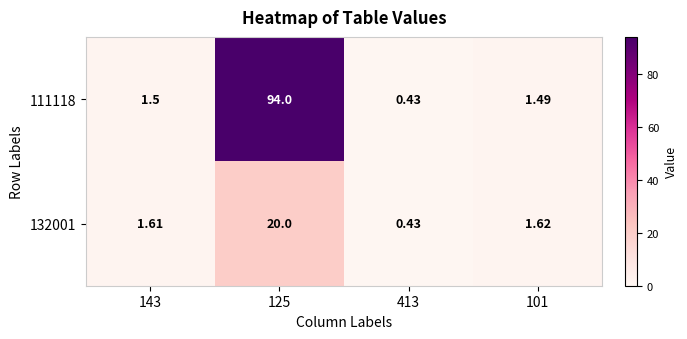

Is the value of 132001 at 101 greater than the value of 111118 at 143?

Yes